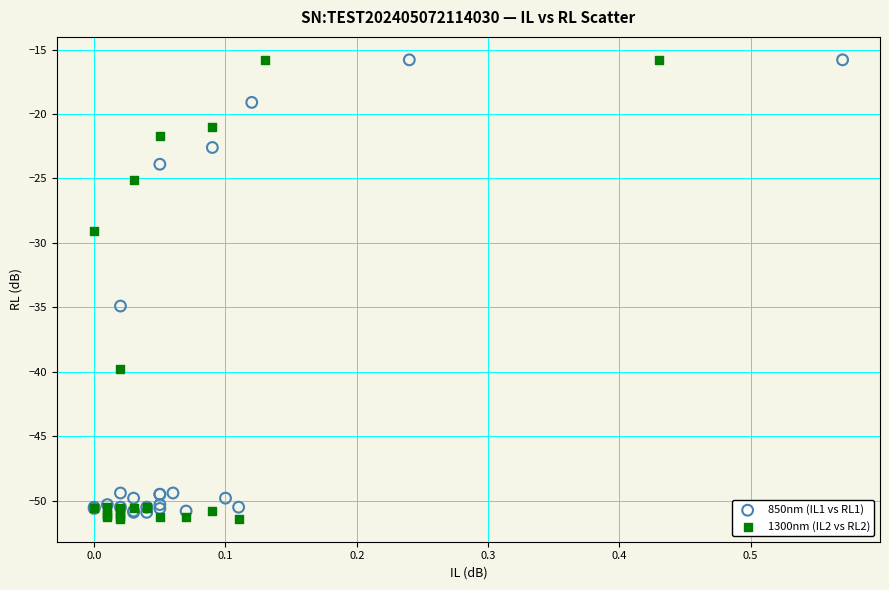

Which series has the widest spread of Y values?

1300nm (IL2 vs RL2)